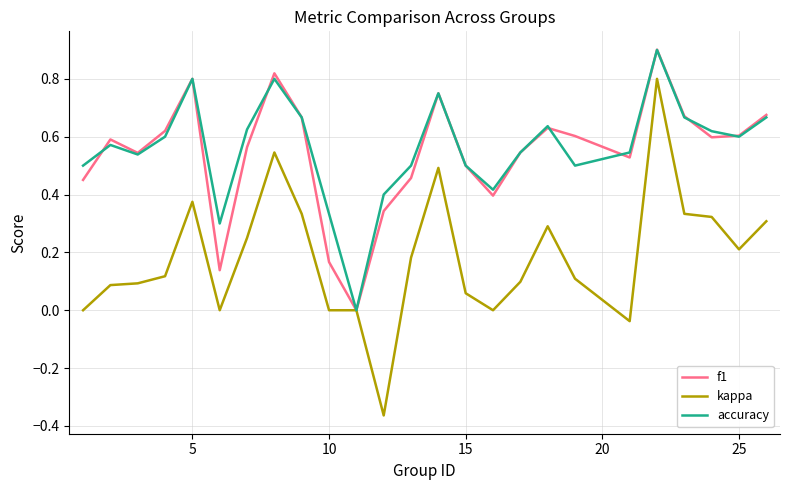

Which series has the largest range (max minus min)?

kappa